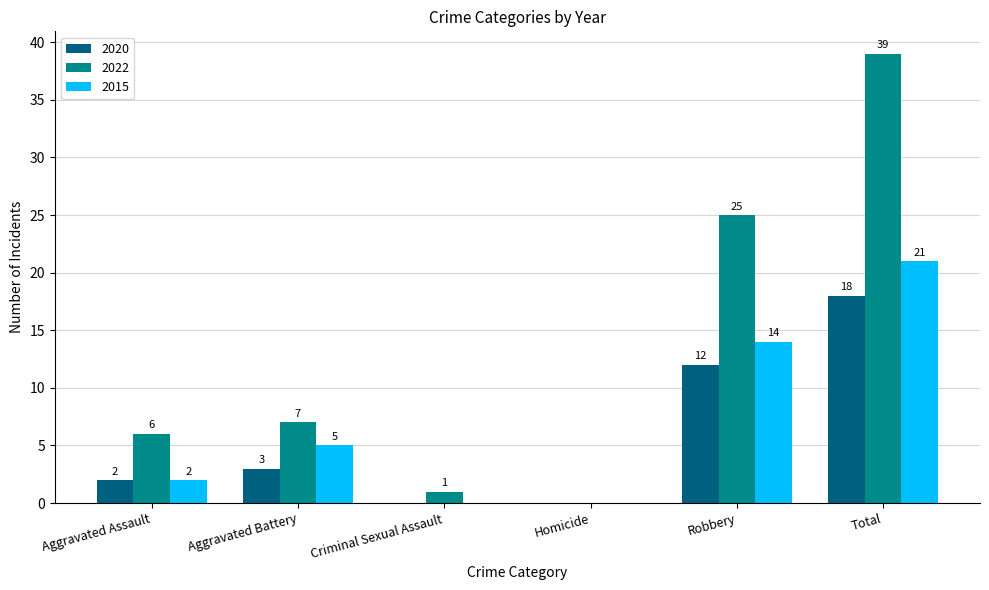

Where is 2022 nearest to the value 19?

Robbery